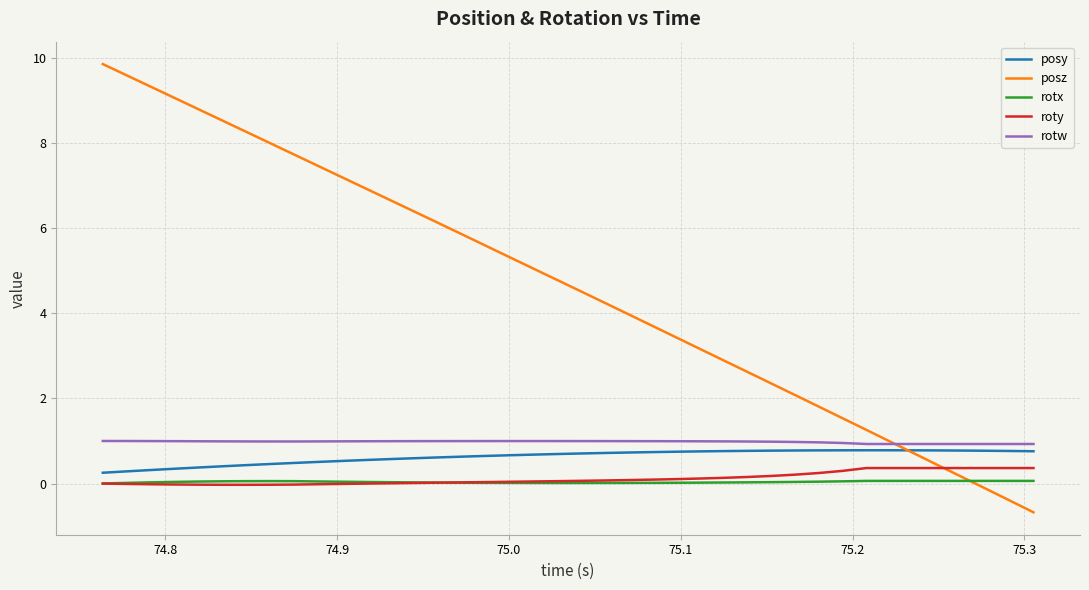

What is the smallest value displayed?

-0.7